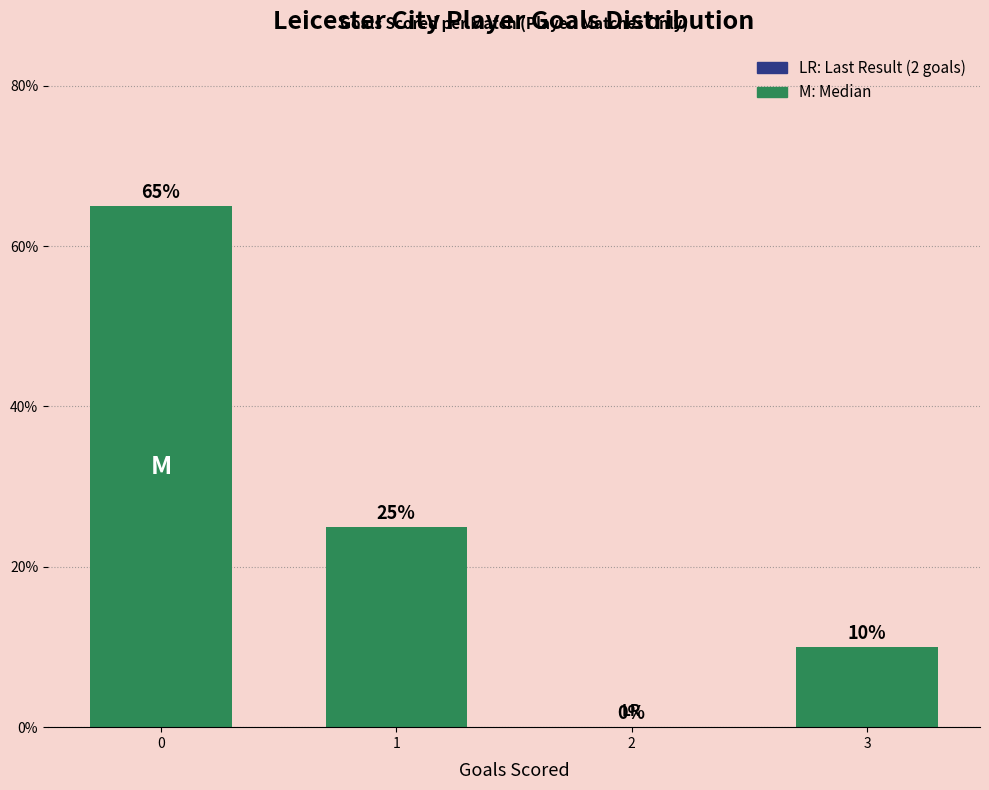

What is the greatest value displayed?

65